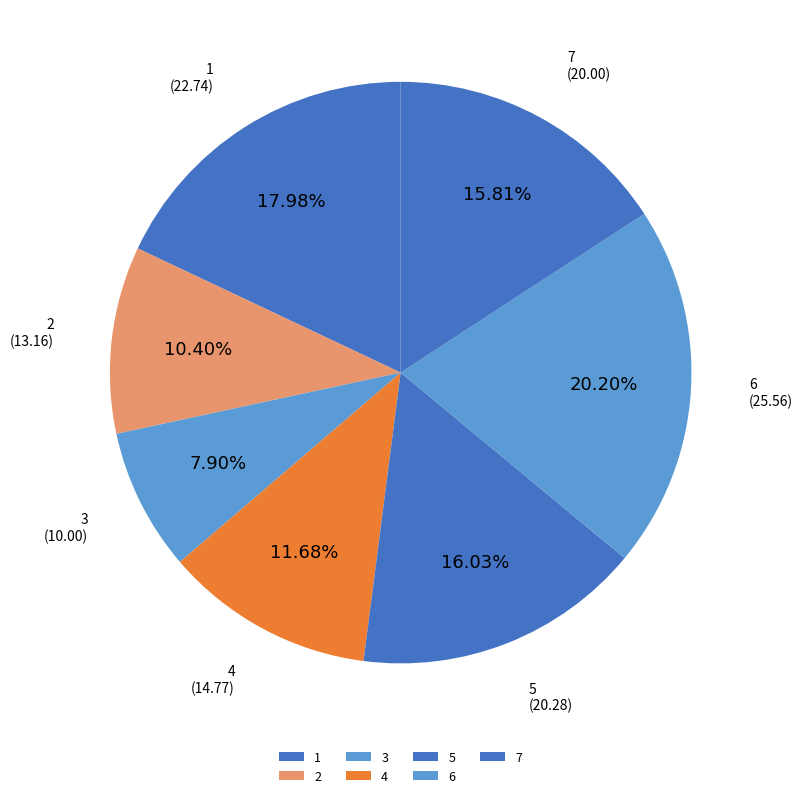

To the nearest percent, what portion does 4 represent?

12%